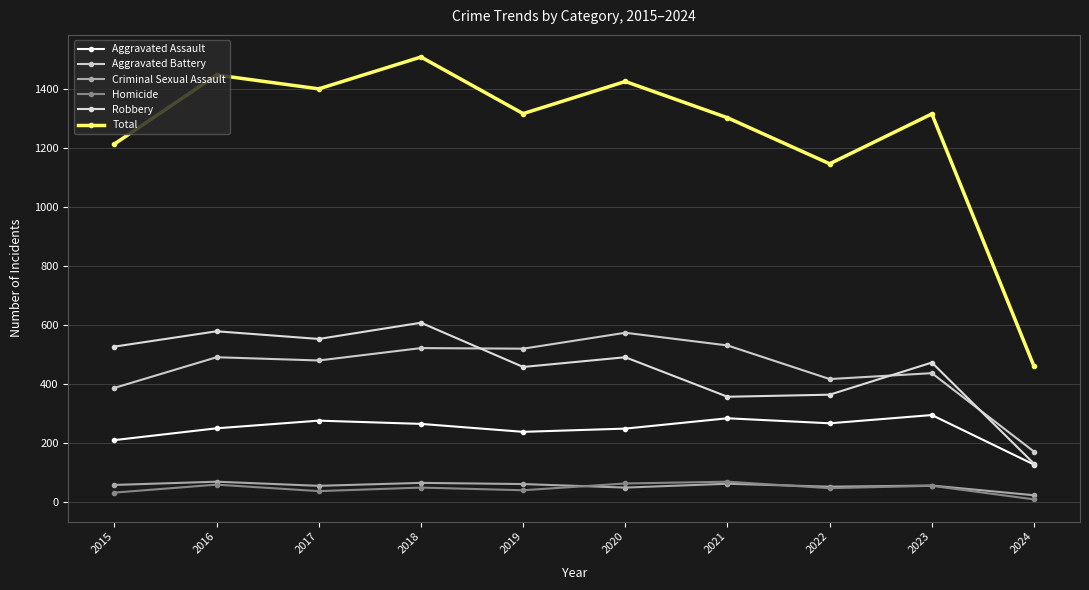

Which category has the highest value across all series?

2018